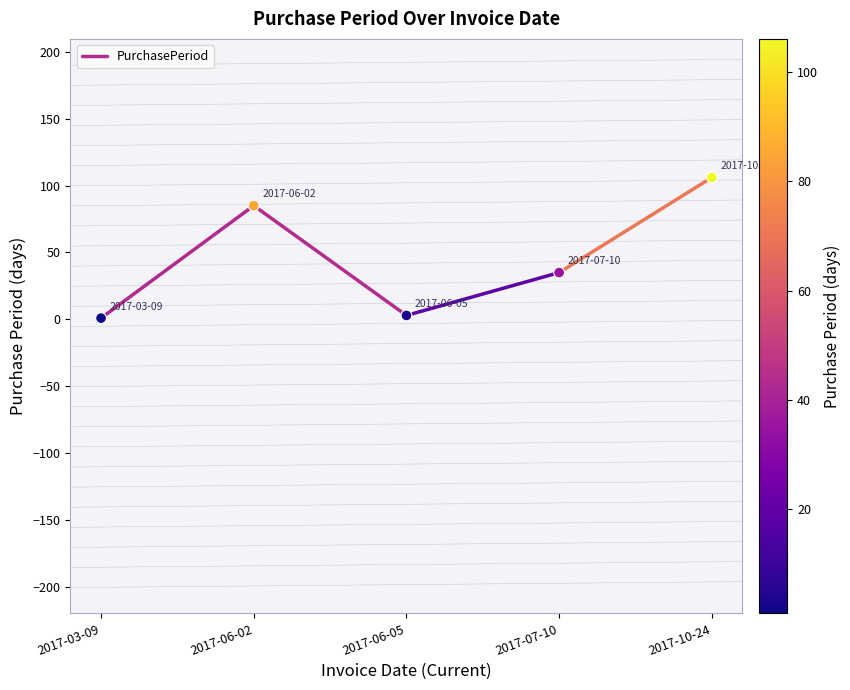

What is the average Y value?

46